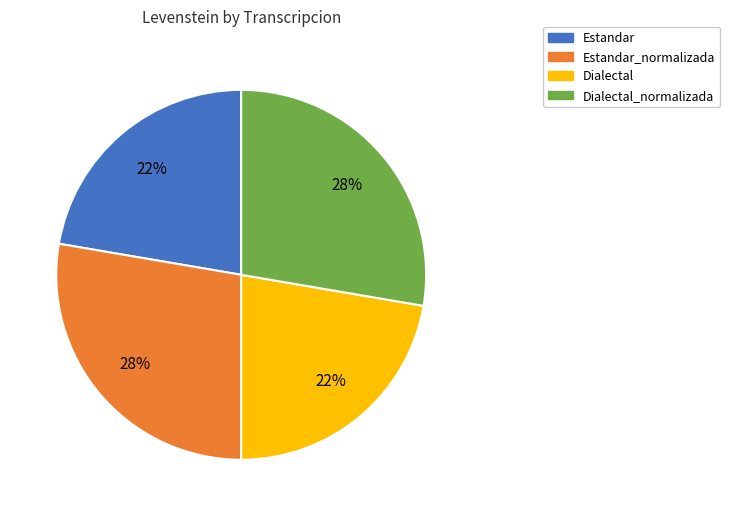

Which has a higher value, Dialectal_normalizada or Estandar?

Dialectal_normalizada